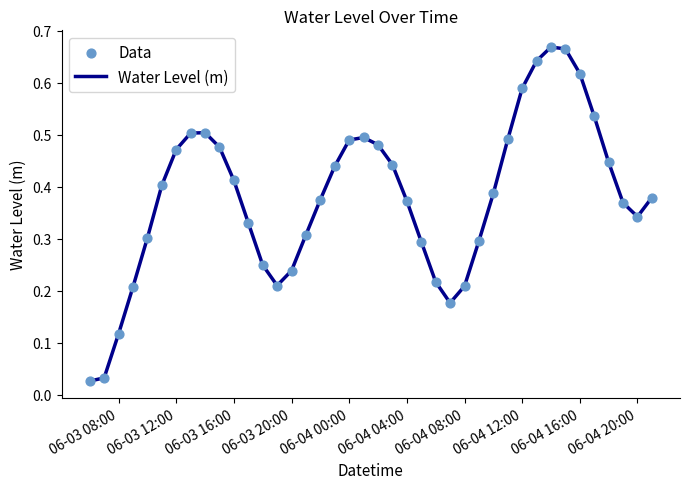

How many lines are shown in the chart?

1